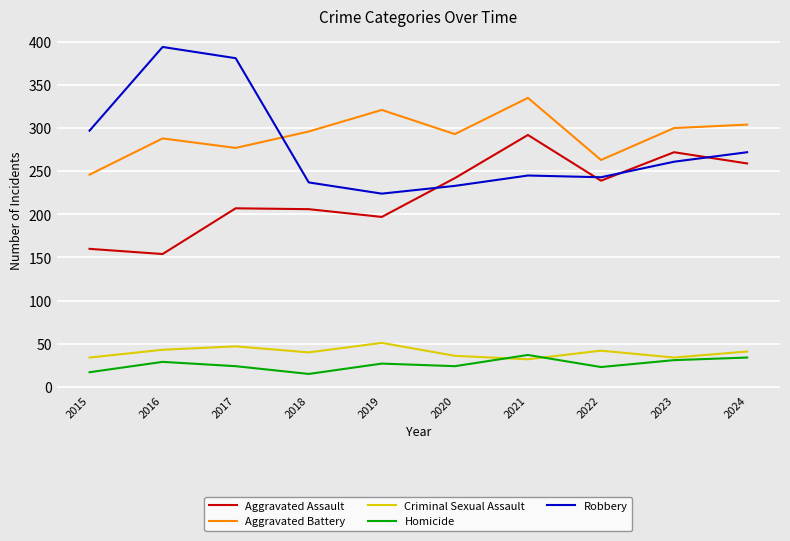

List the series in order of their peak value, highest first.

Robbery, Aggravated Battery, Aggravated Assault, Criminal Sexual Assault, Homicide